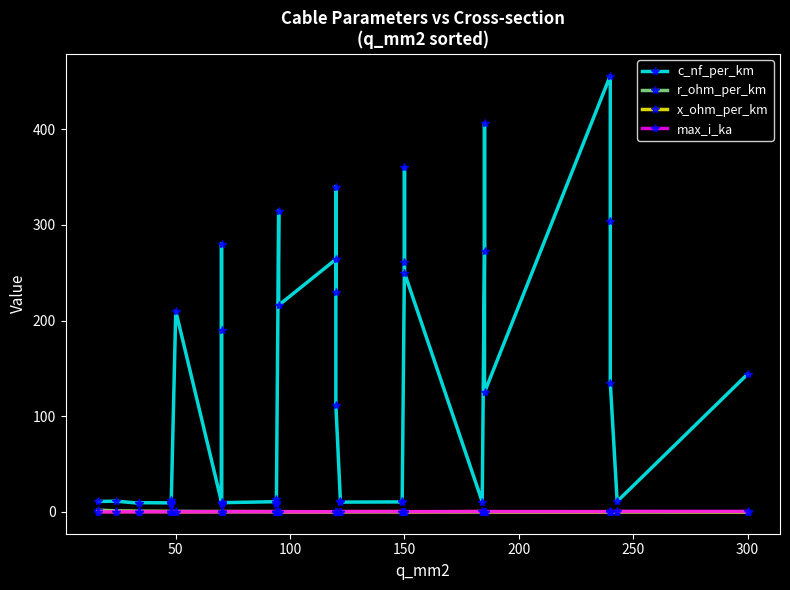

True or false: c_nf_per_km and max_i_ka intersect in this chart.

False